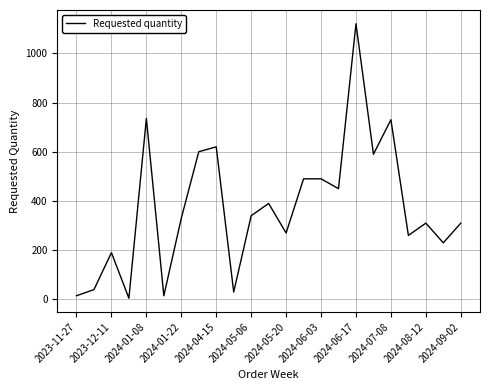

True or false: the data has more than 1 interior local peaks.

True